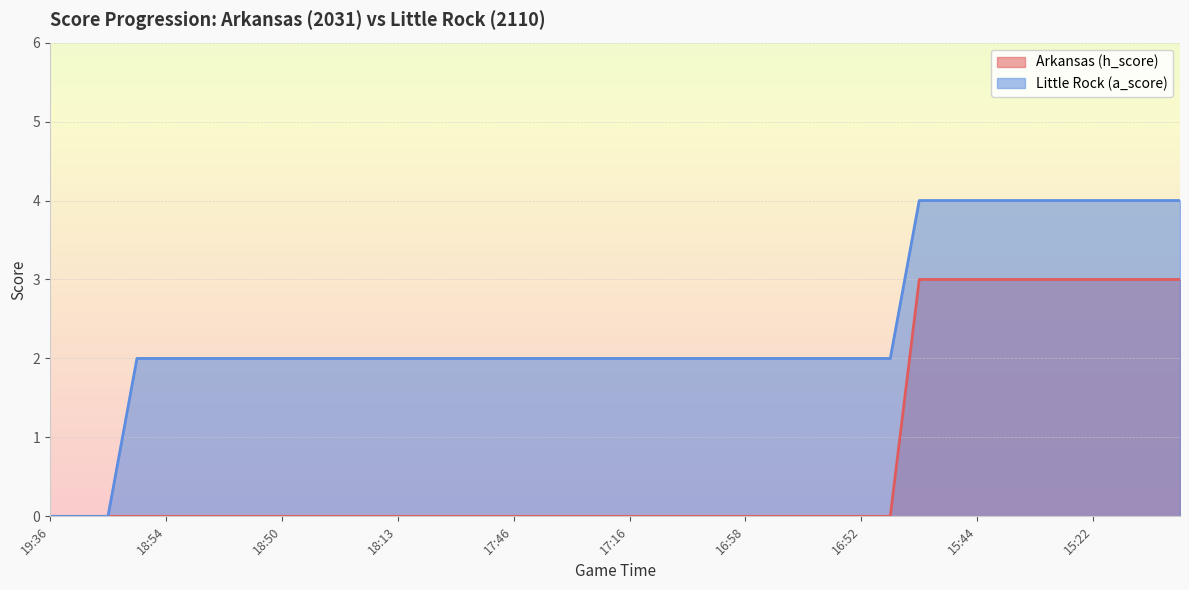

List the series in order of their peak value, highest first.

Little Rock (a_score), Arkansas (h_score)